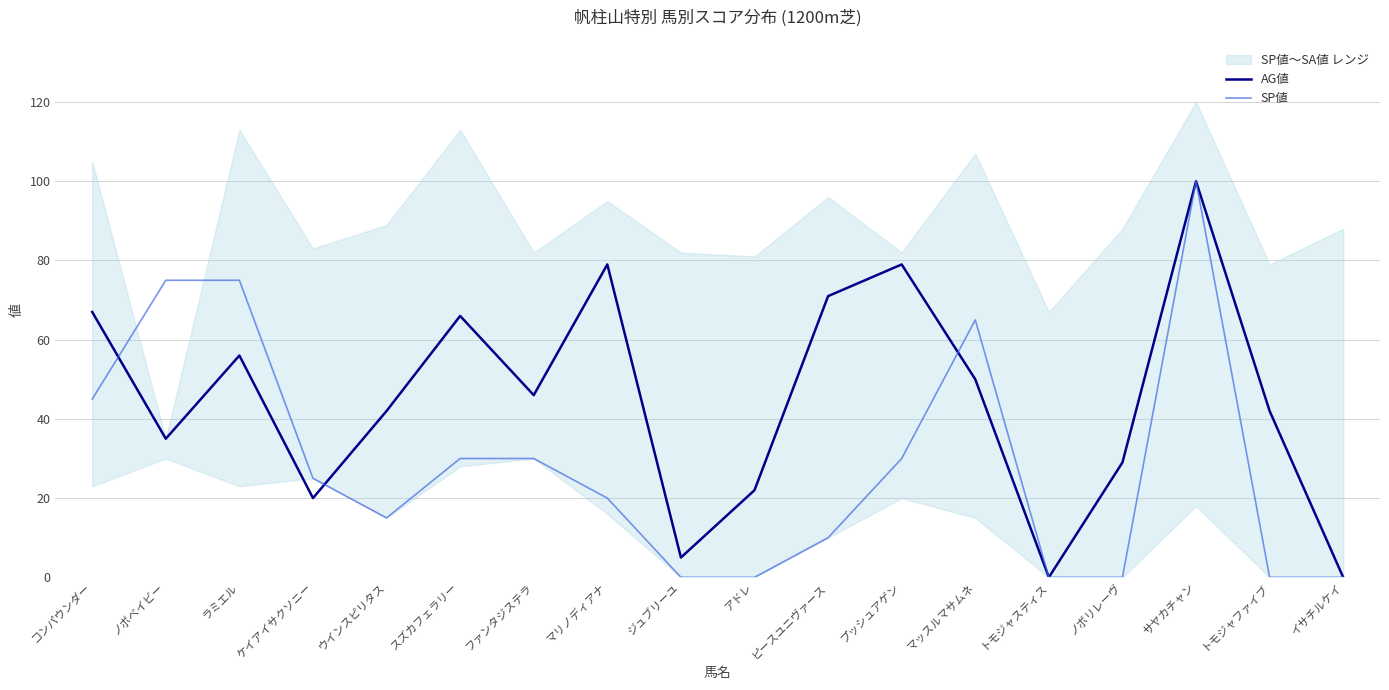

What position from the left is アドレ?

10